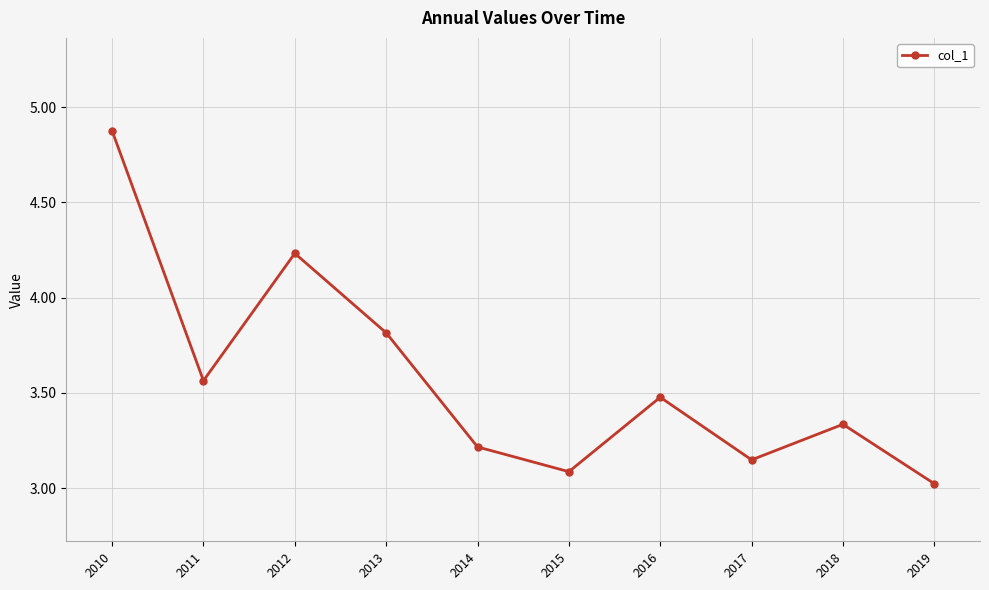

What is the value of the 5th point from the left?

3.2